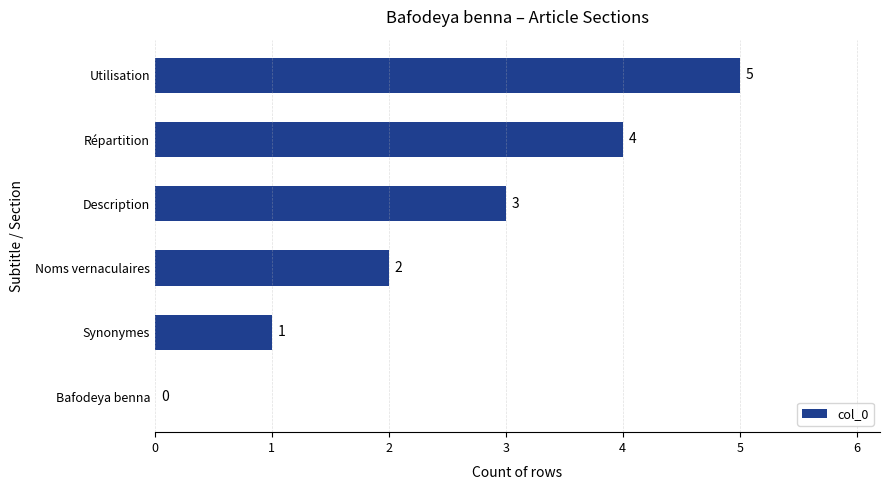

What is the approximate value at Répartition?

4